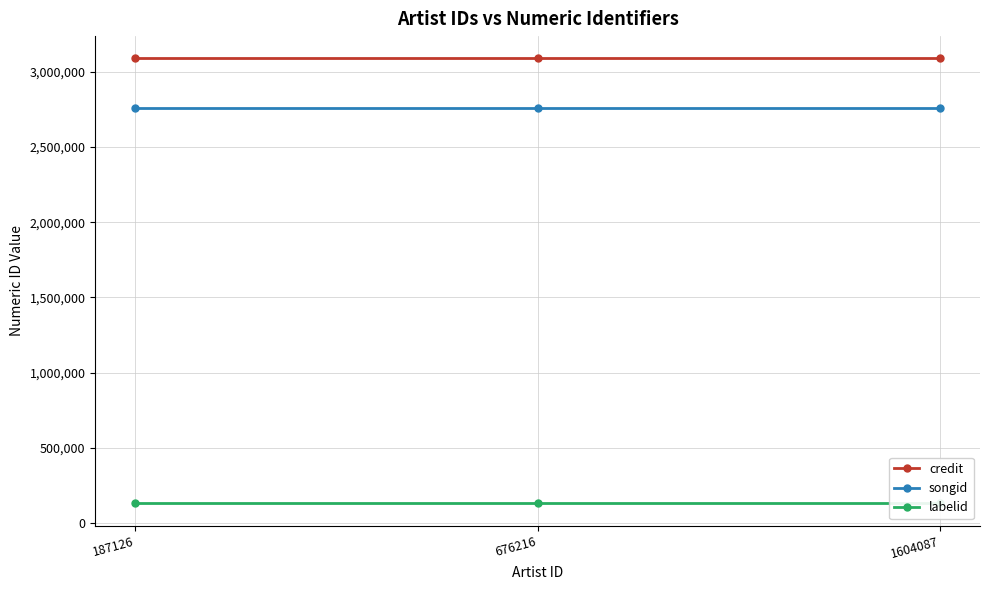

What is the value of the labelid point at the 1st from the left?

132098